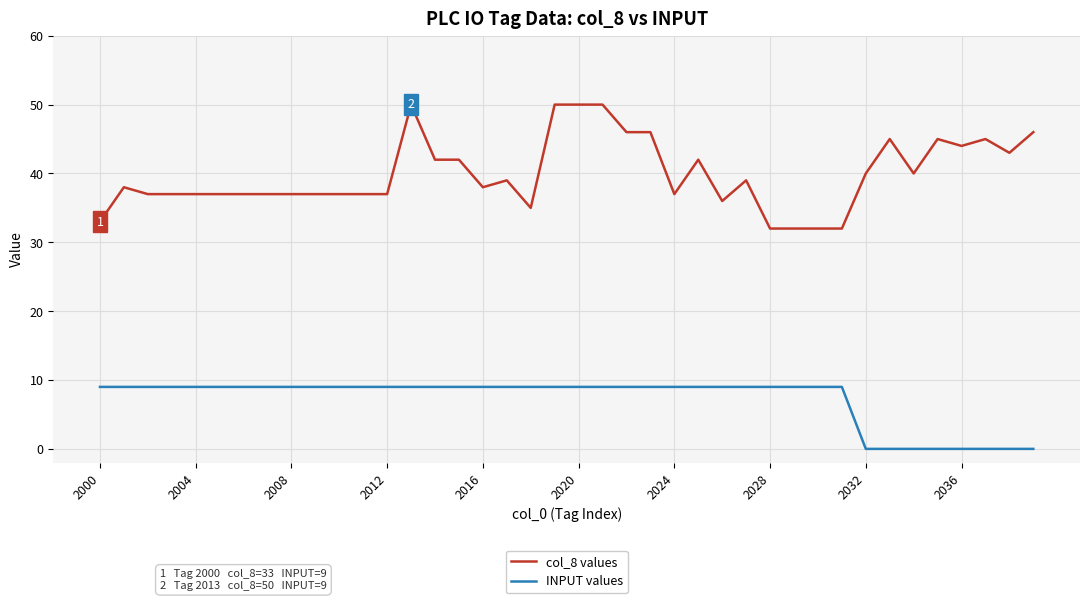

Which series has the largest total across all categories?

col_8 values